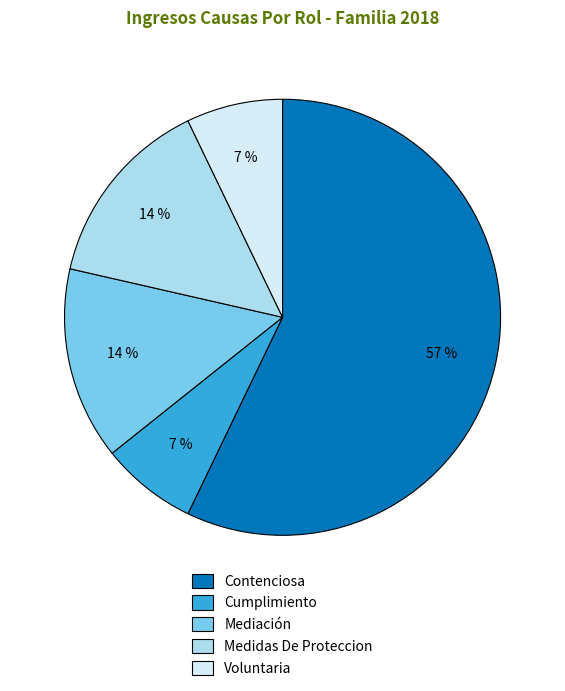

Is the sum of Contenciosa and Cumplimiento greater than half?

Yes